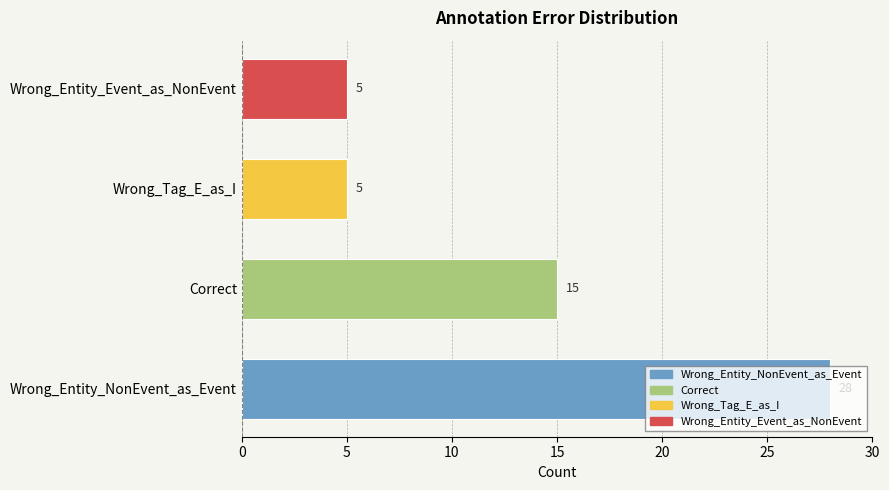

Reading left to right, extract all data points from this chart.

28	15	5	5